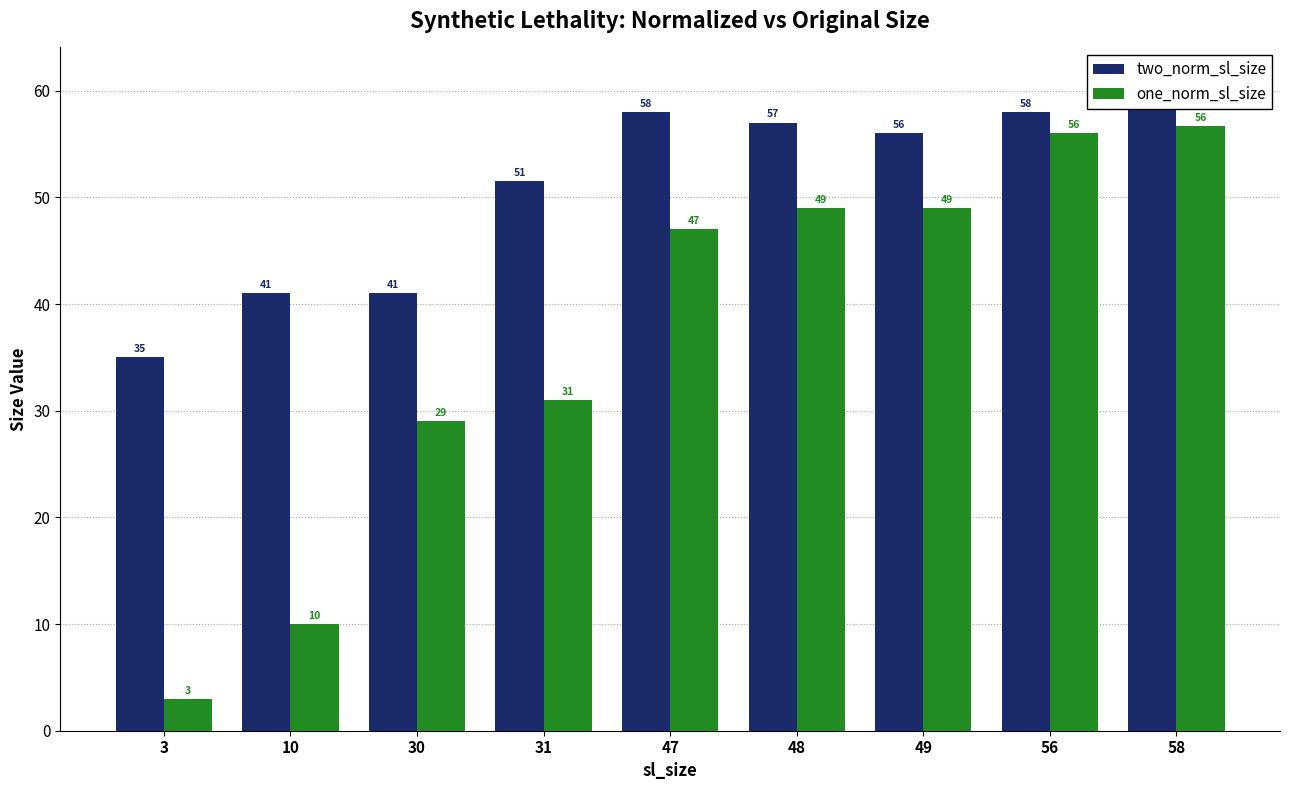

Are the bars horizontal?

No